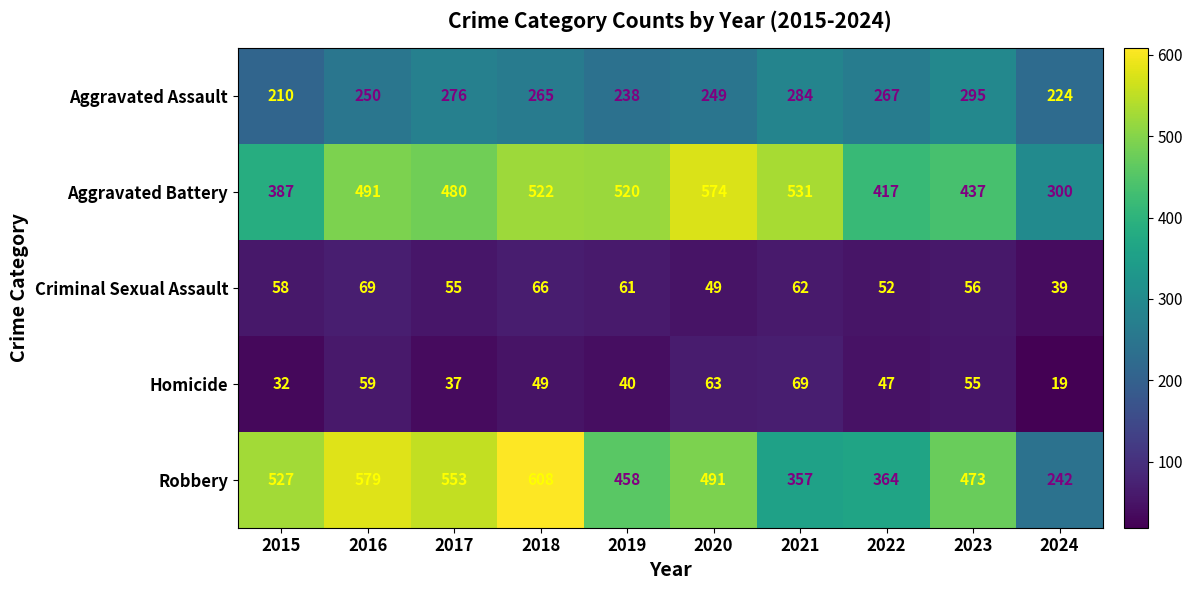

What is the smallest value displayed?

19